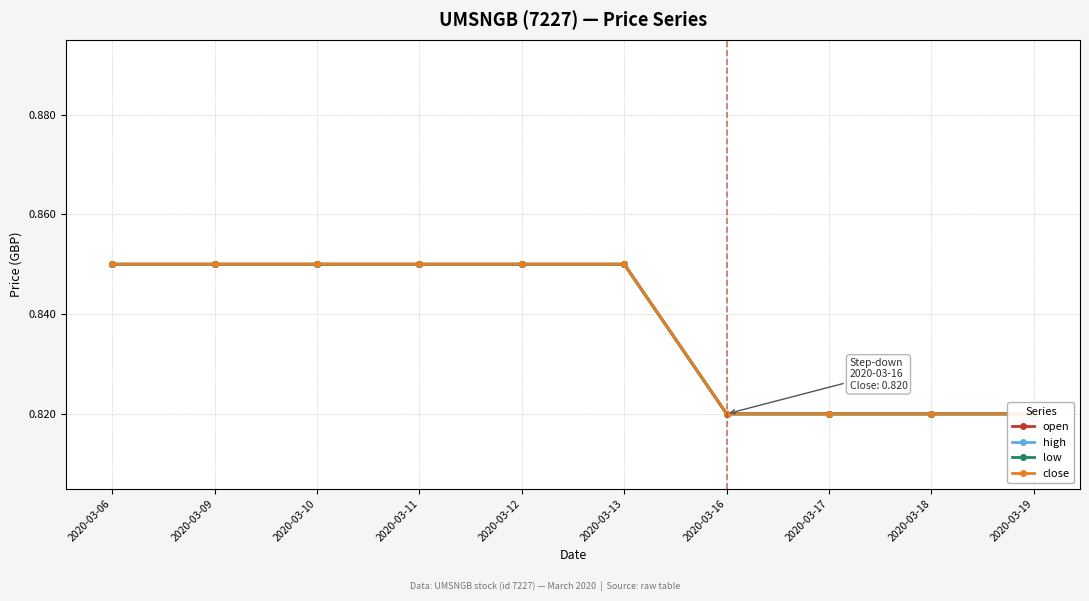

What is the value of the high point at the 2nd from the left?

0.8